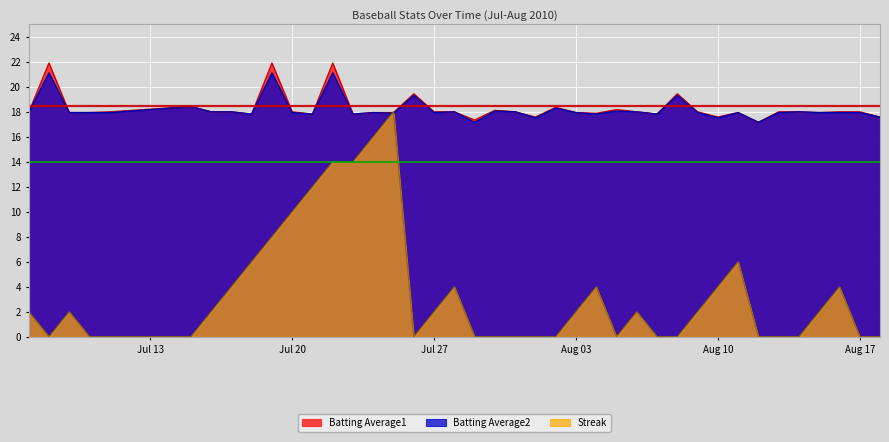

True or false: Batting Average2 has more than 2 points higher than both neighbors.

True